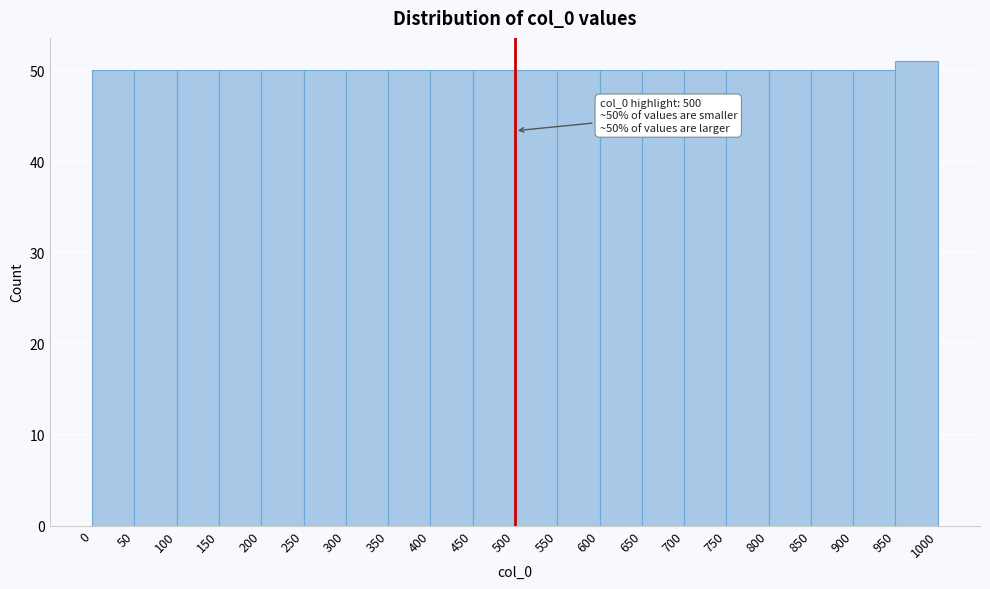

Which range on the x-axis has the tallest bar?

950 to 1000